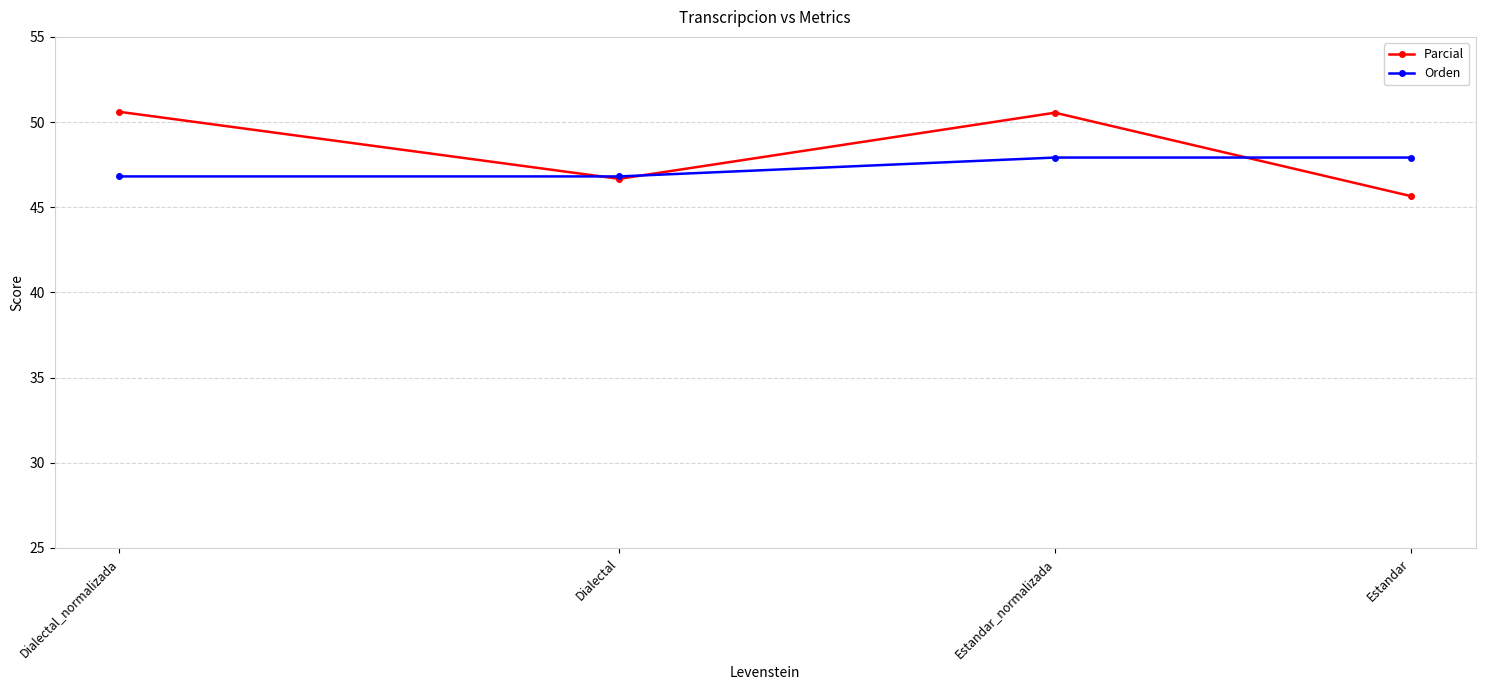

How many data points in Orden are above 47?

2